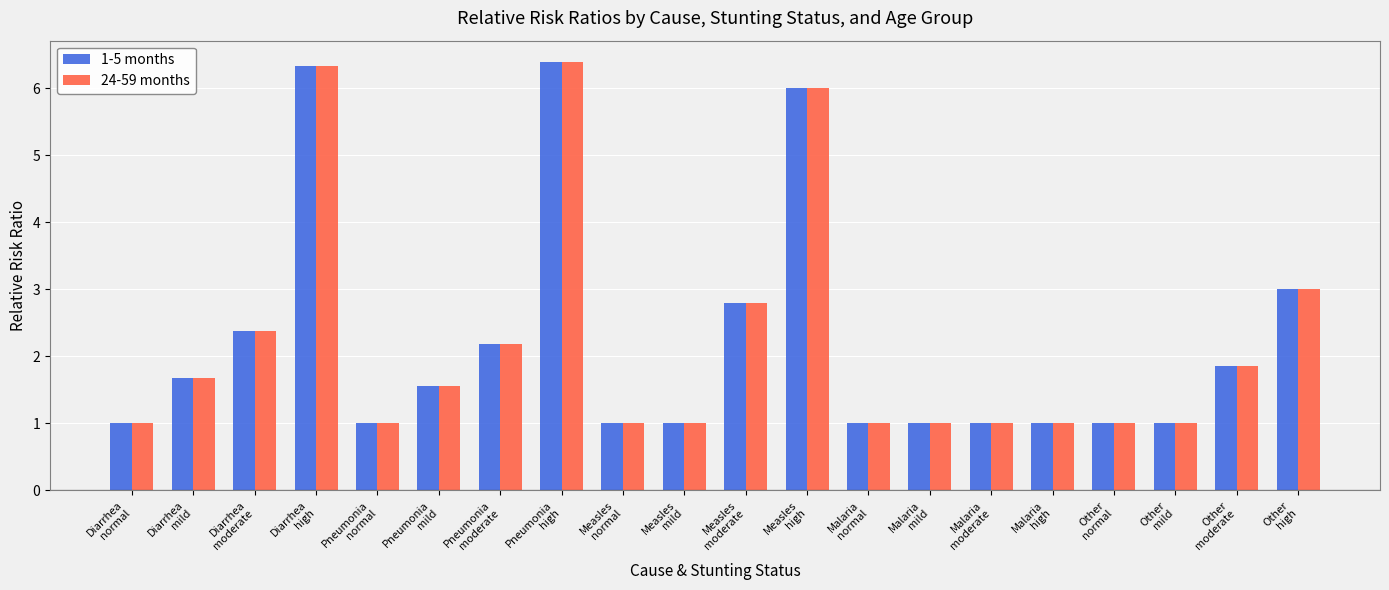

What is the difference between the second highest and minimum values in the 24-59 months series?

5.3